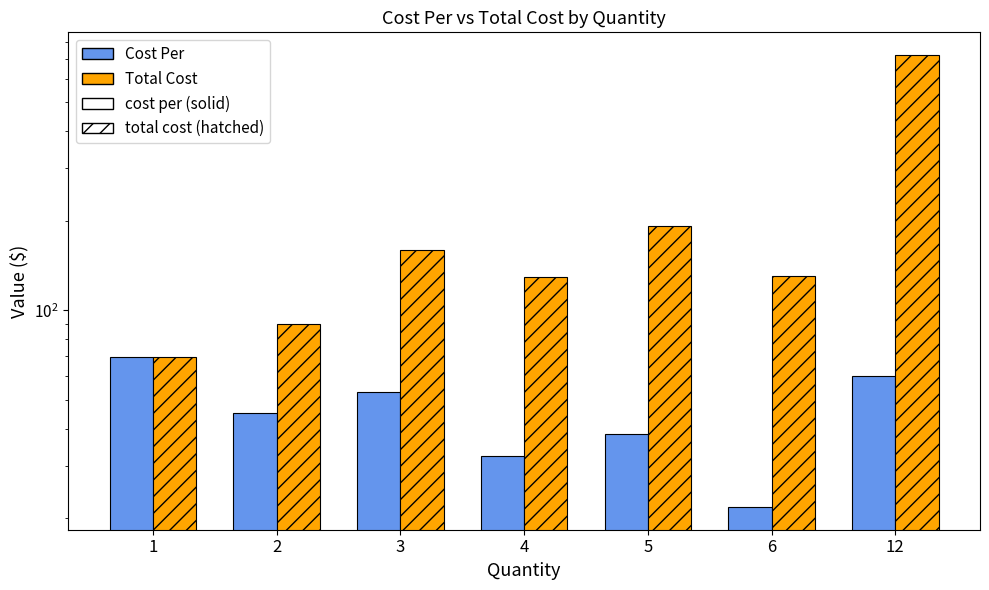

What is the highest value of the Cost Per series?

69.4